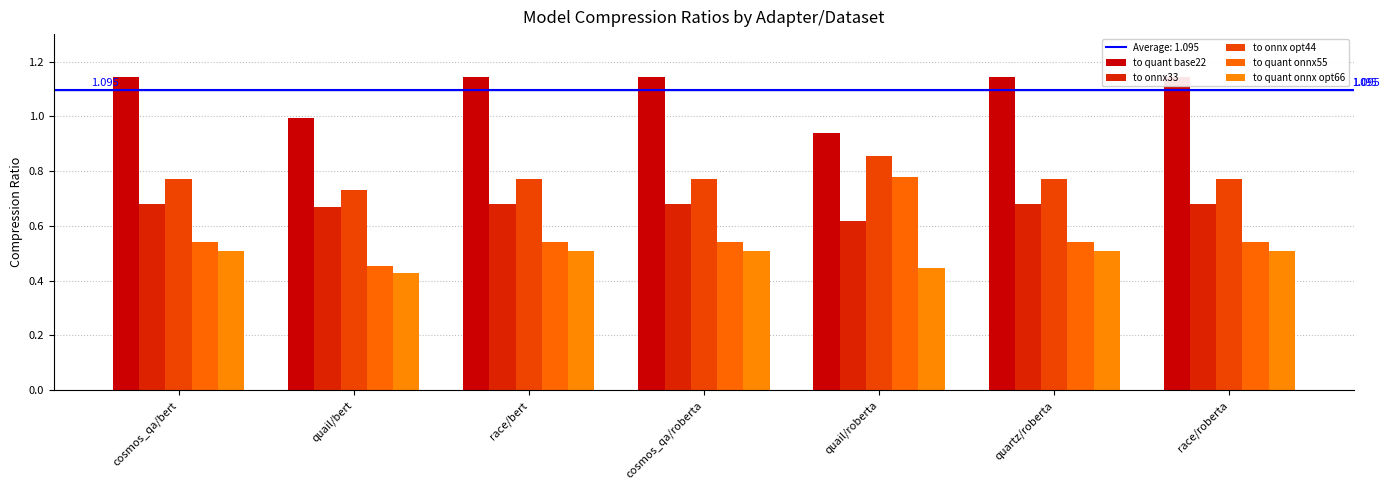

Which series has the largest total across all categories?

to quant base22